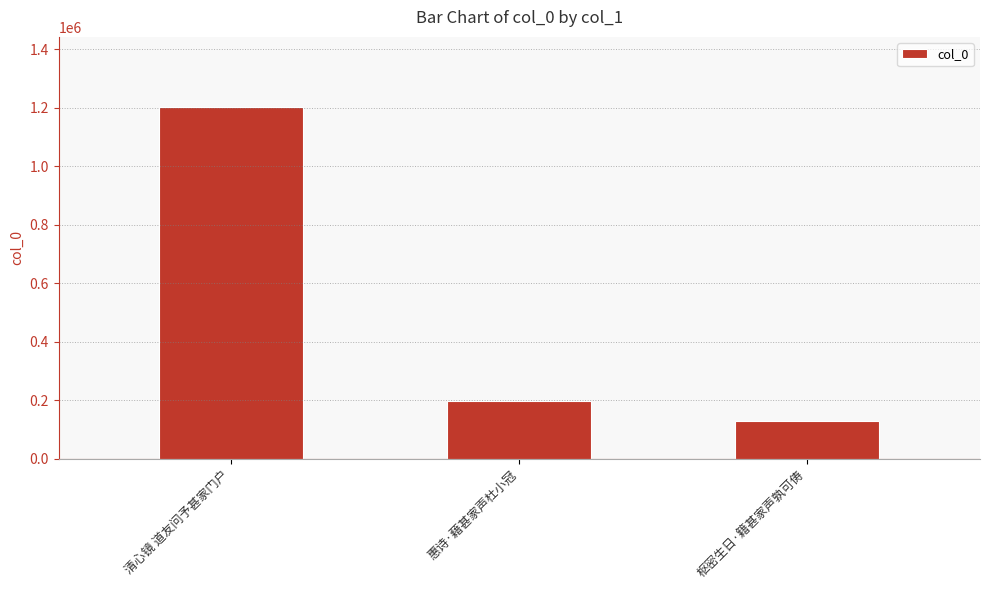

What is the change in value from 清心镜 道友问予甚家门户 to 惠诗·藉甚家声杜小冠?

-1003039